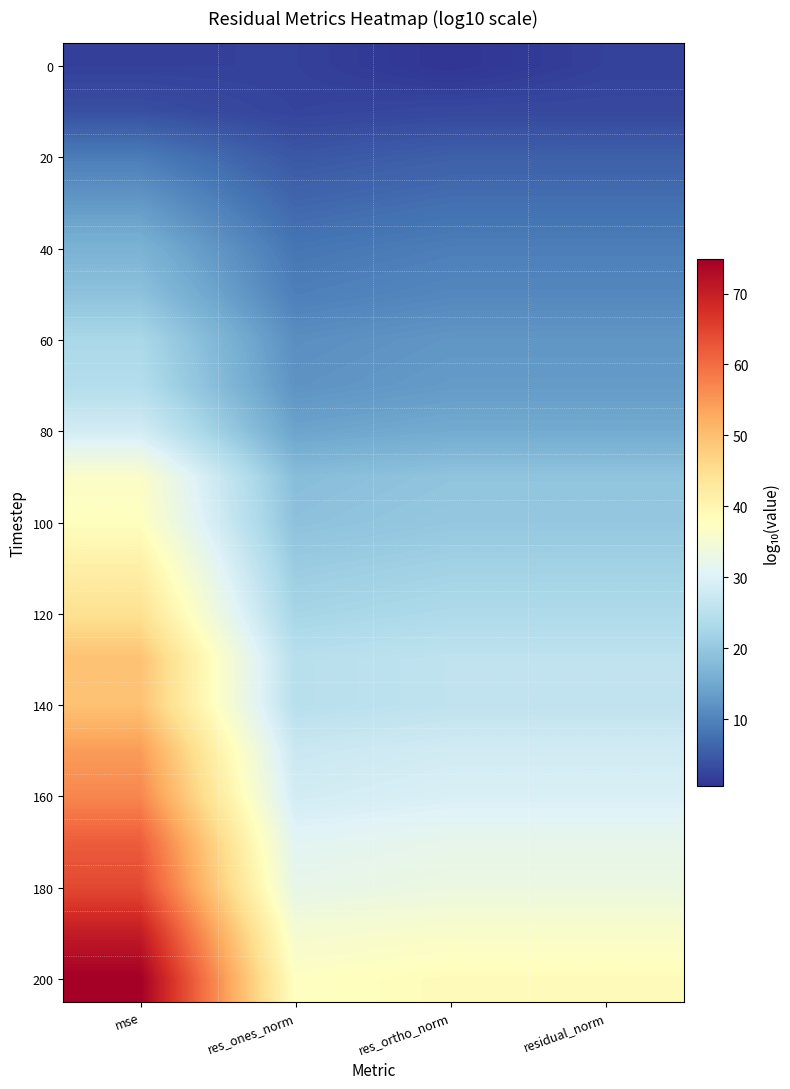

What is the minimum value shown in the chart?

0.5